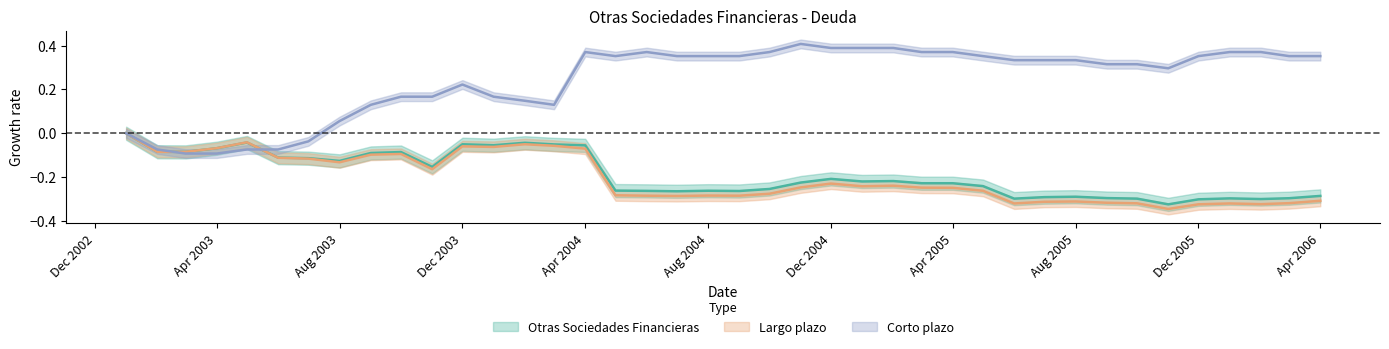

True or false: Otras Sociedades Financieras has more than 1 interior local peaks.

True